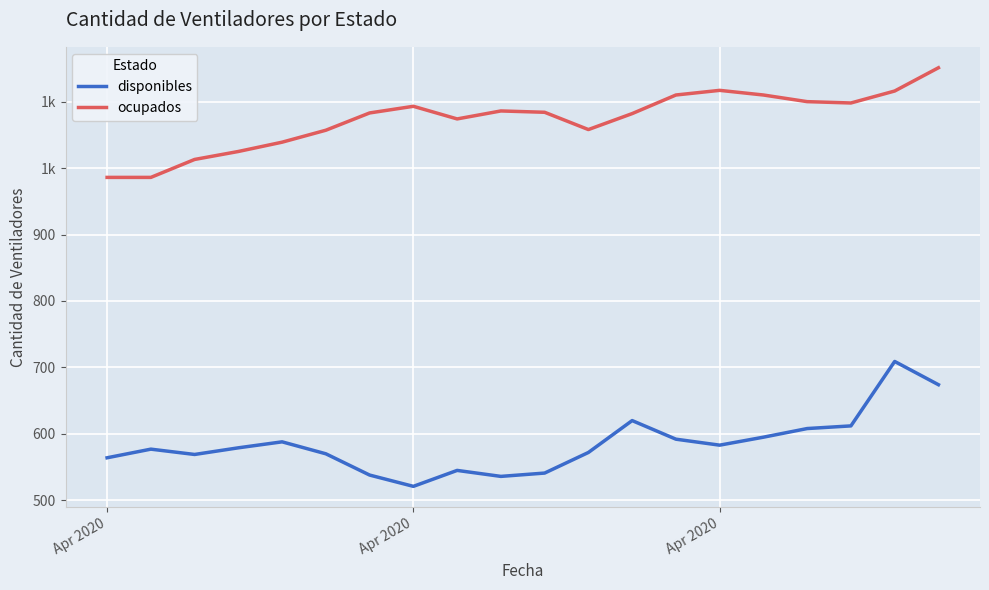

How many interior local peaks does the ocupados series have?

3